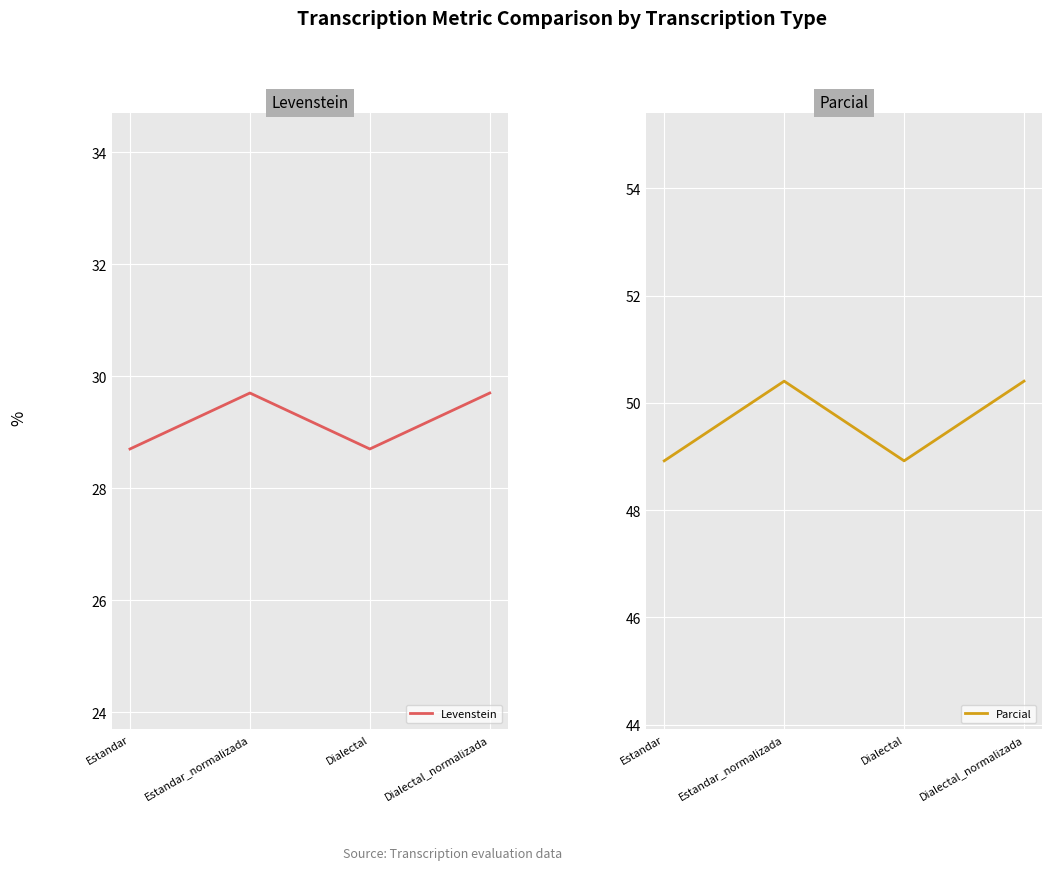

Between Dialectal and Dialectal_normalizada, which series saw the biggest shift?

Parcial